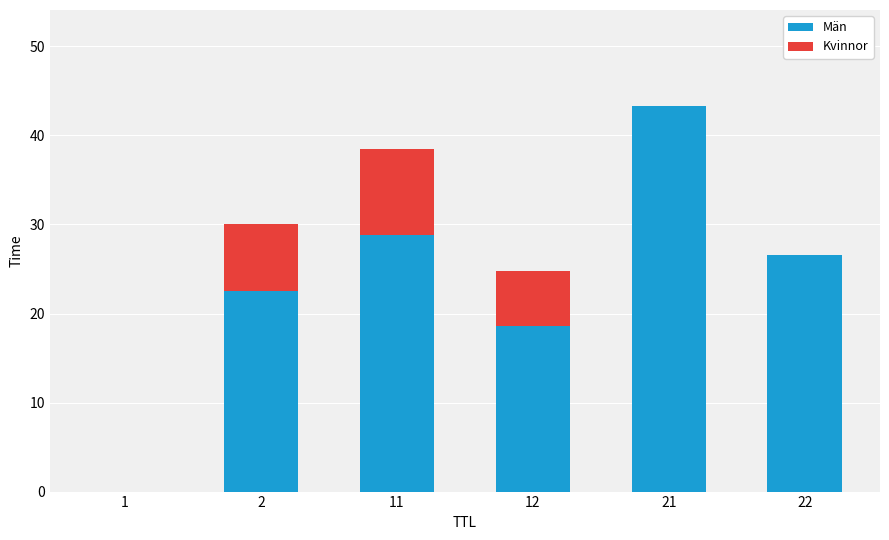

What is the sum of all Män values?

139.9